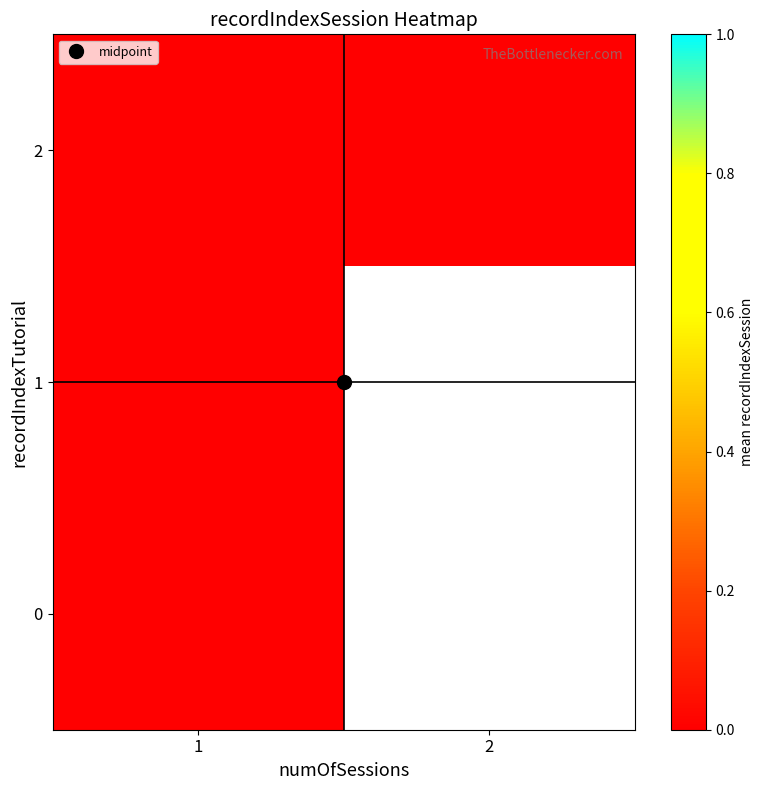

At 0, list the series in order from largest to smallest.

0, 1, 2